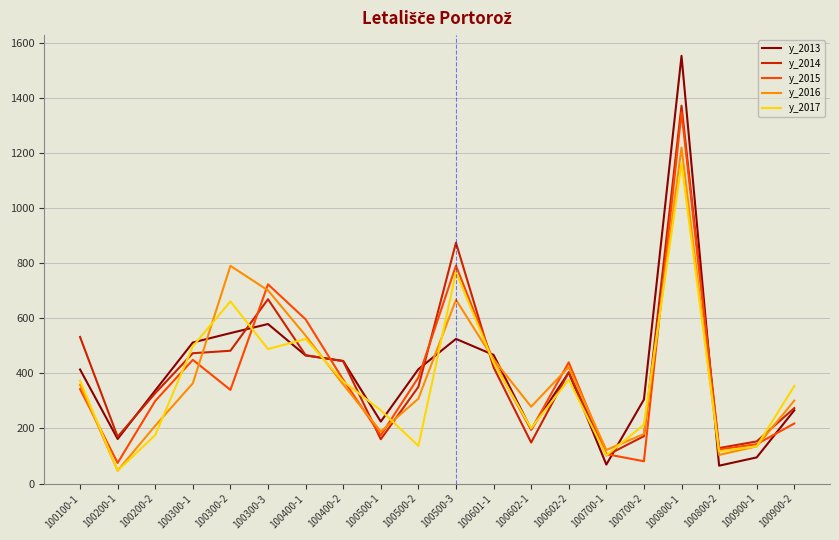

What is the total value across all series at 100900-2?

1413